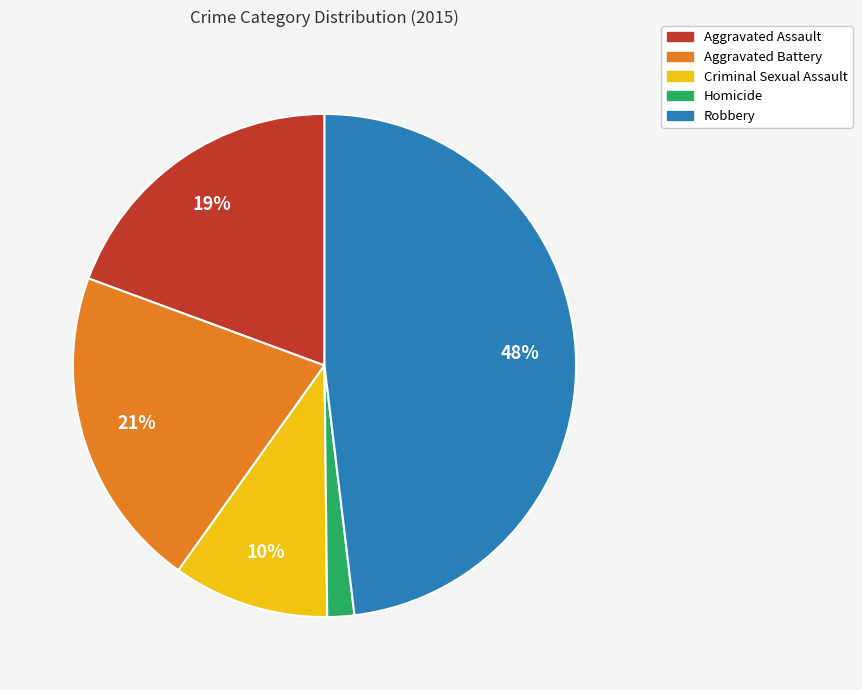

Count the number of slices in the pie.

5